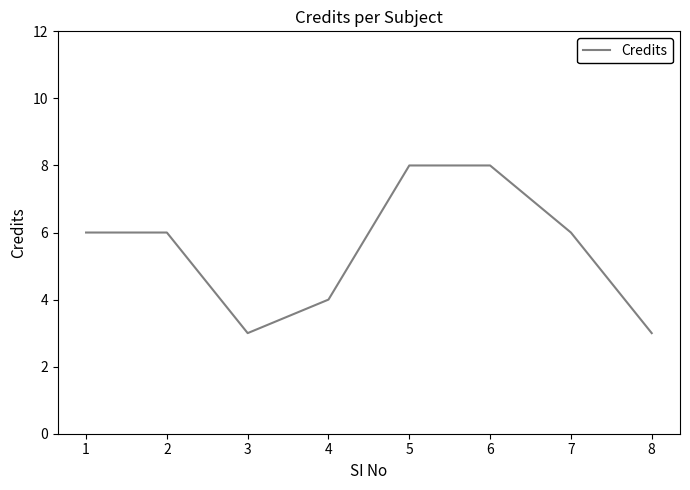

Read the value at 6.

8